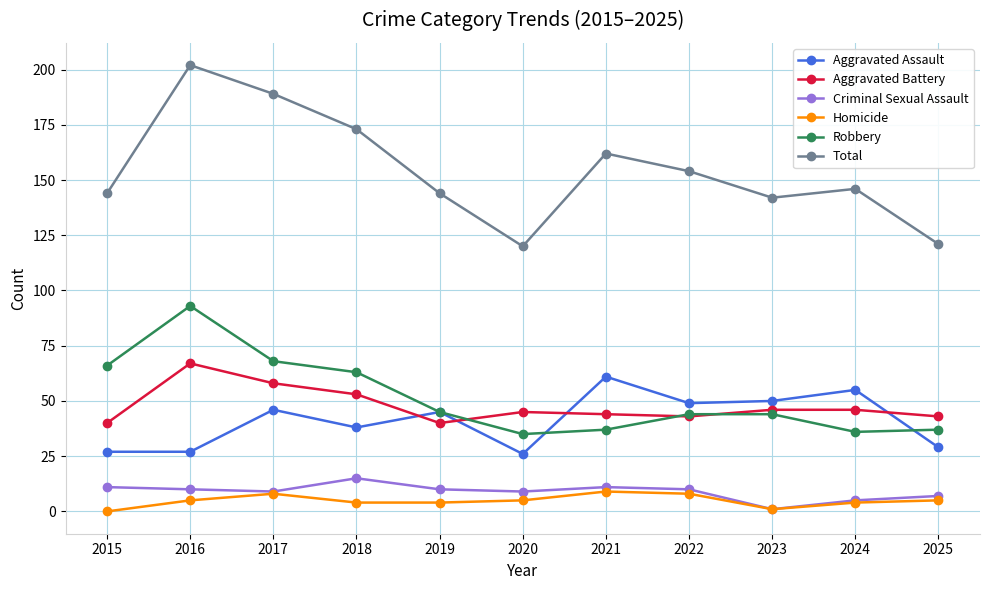

What is the sum of all Aggravated Battery values?

525